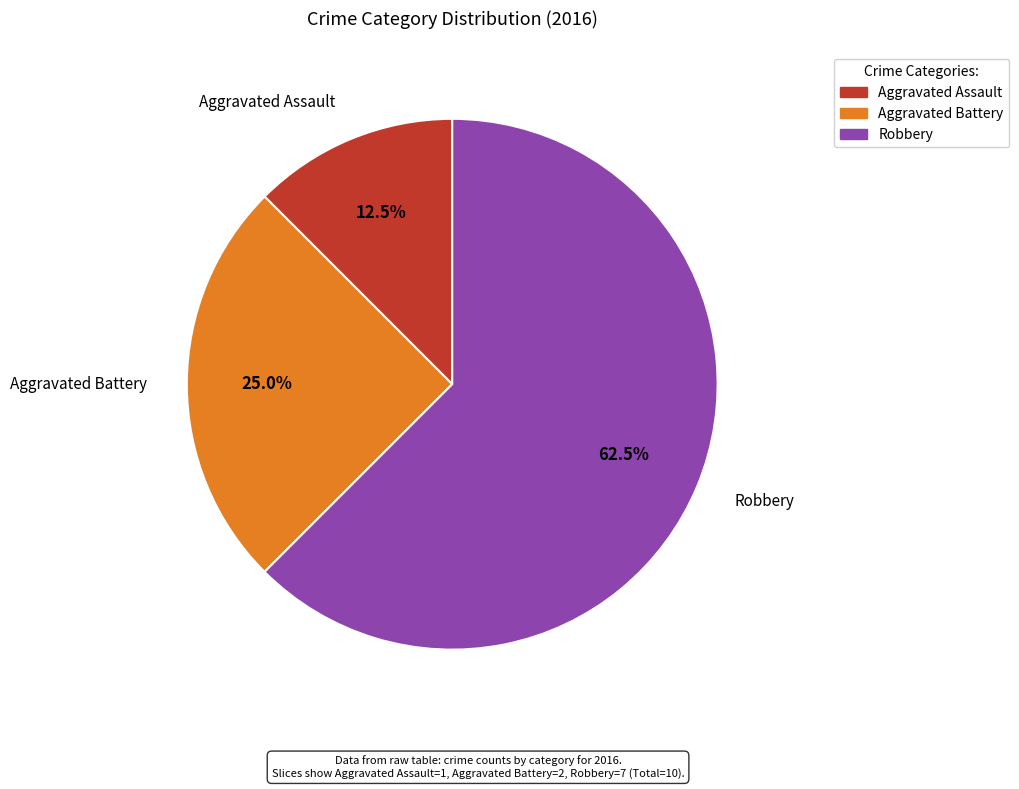

Rank the categories by value from highest to lowest.

Robbery, Aggravated Battery, Aggravated Assault